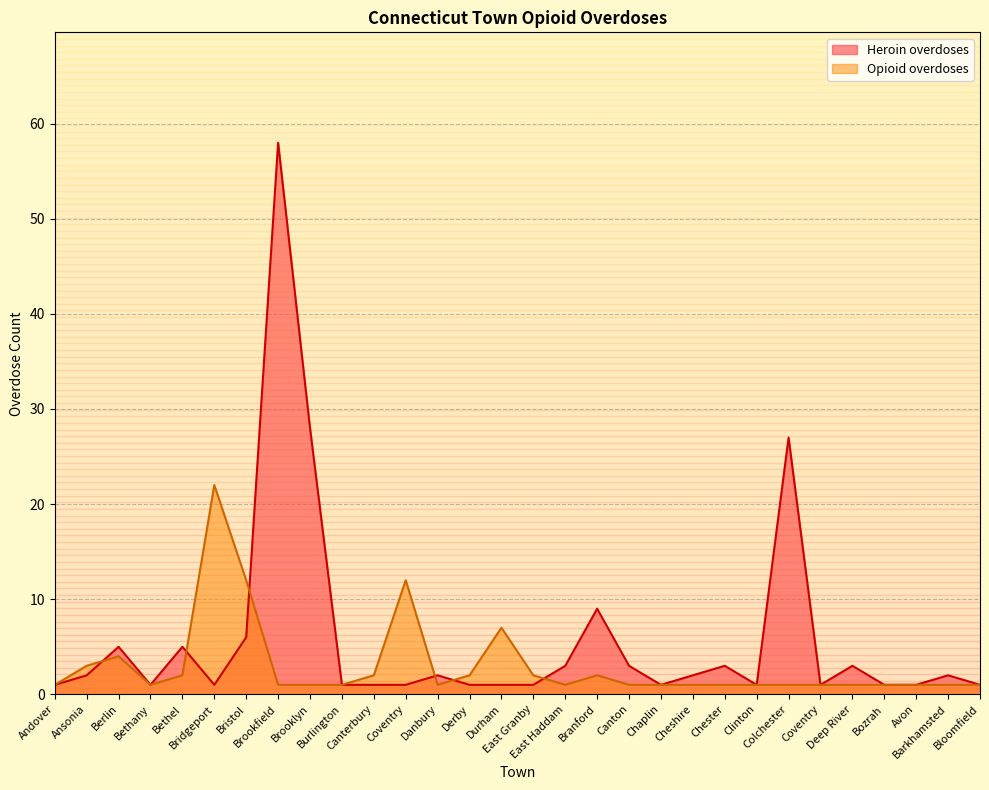

What are all the series names shown in the legend?

Heroin overdoses, Opioid overdoses